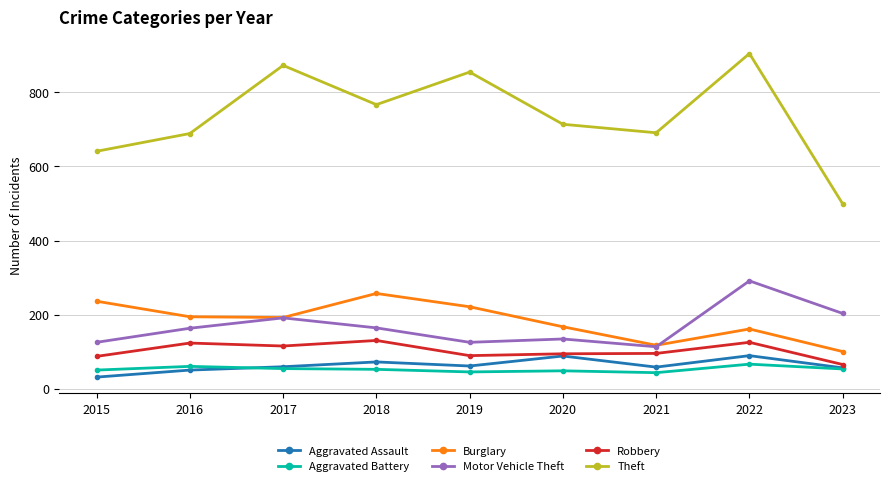

True or false: Aggravated Assault has more than 1 points higher than both neighbors.

True